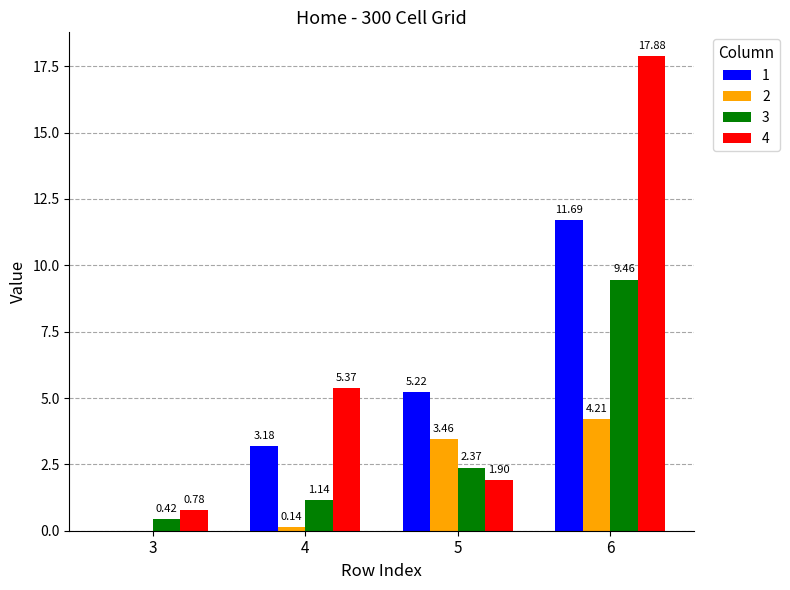

Is the value of 2 at 4 greater than the value of 1 at 4?

No